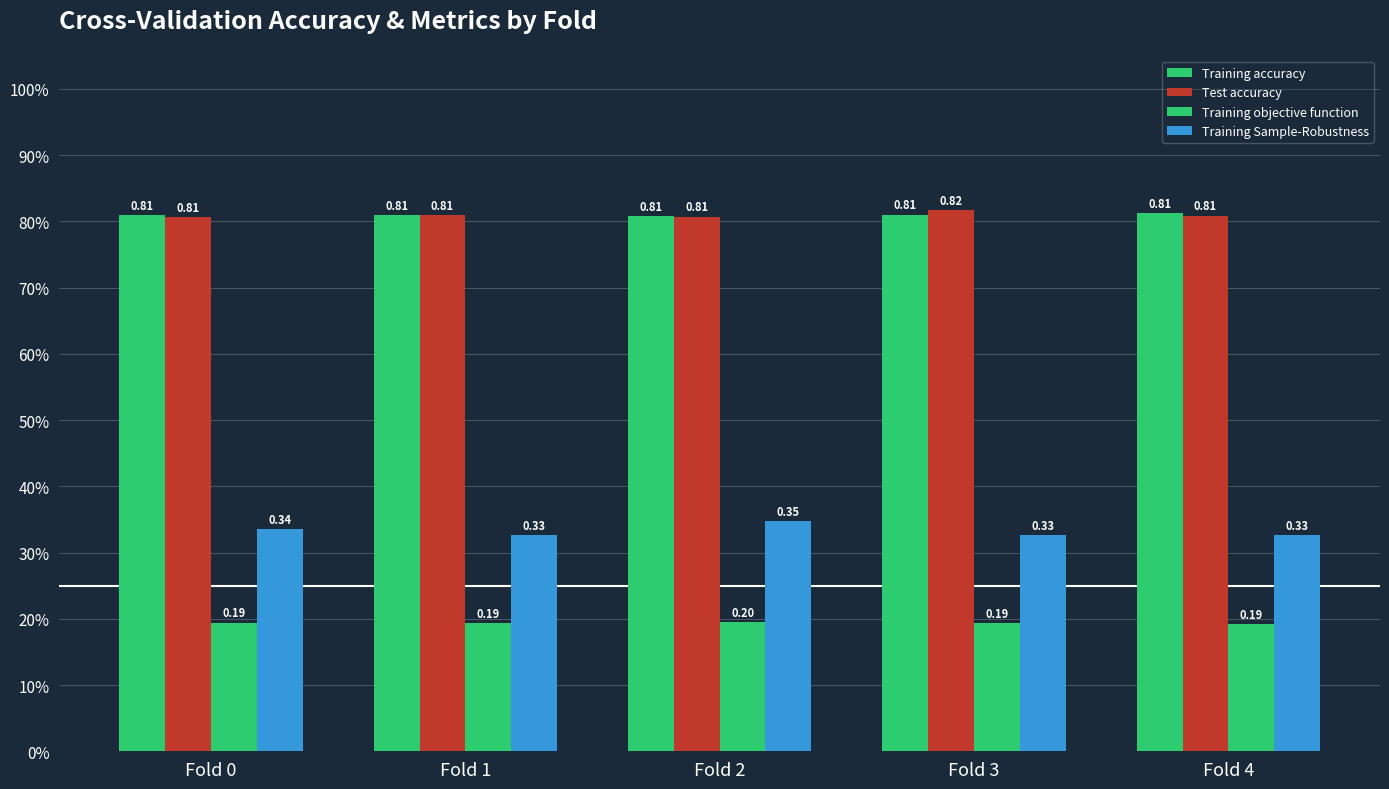

Does the chart contain stacked bars?

No